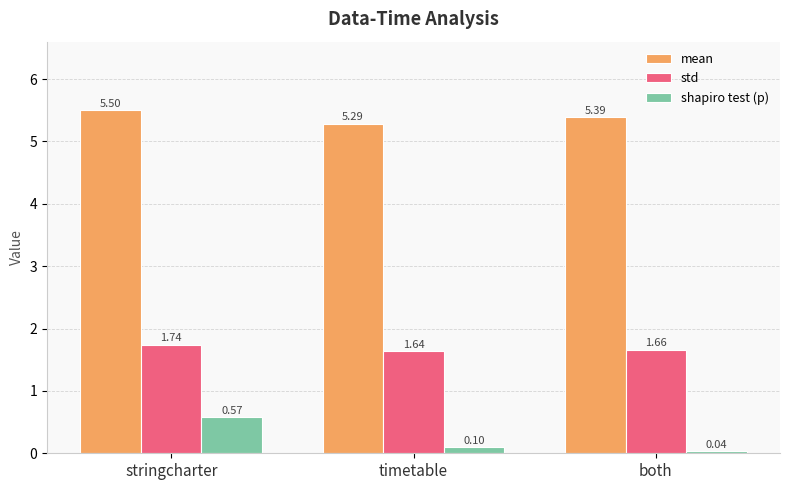

At which category is the sum across all series the highest?

stringcharter